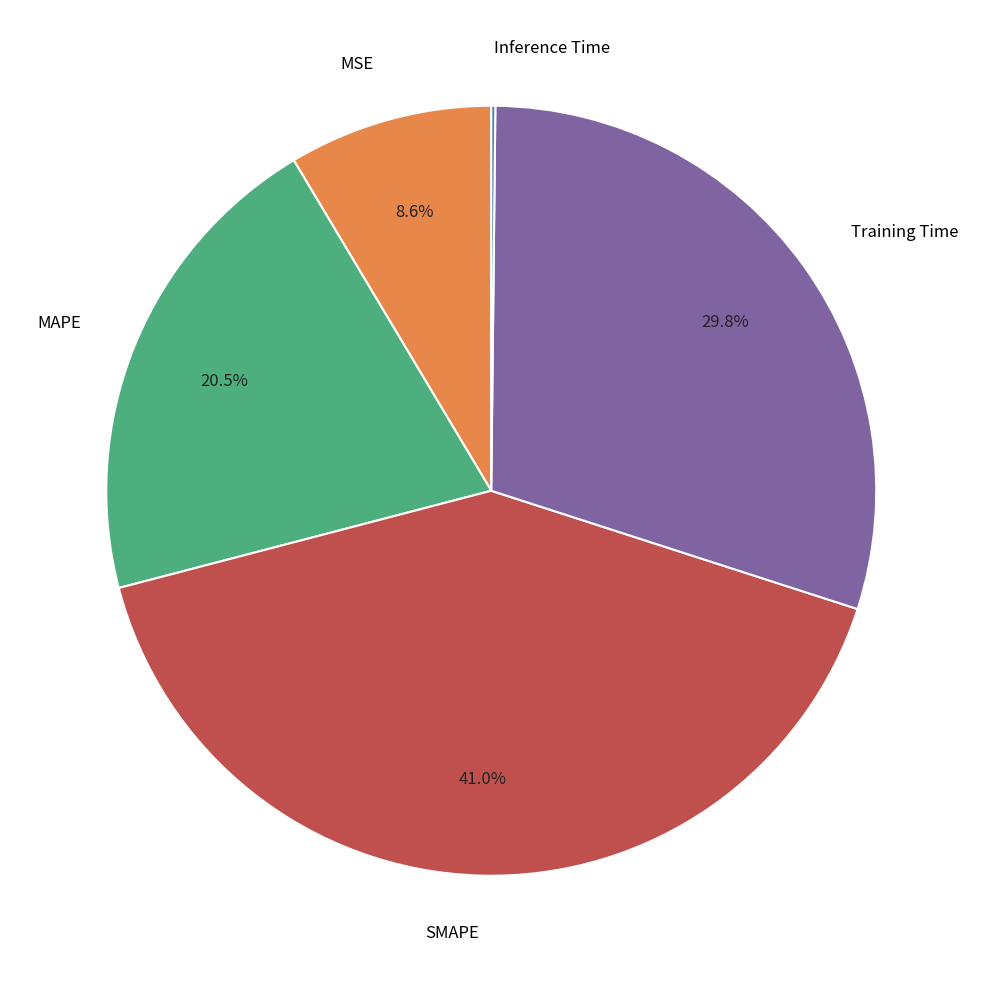

Is there a majority slice in this chart?

No